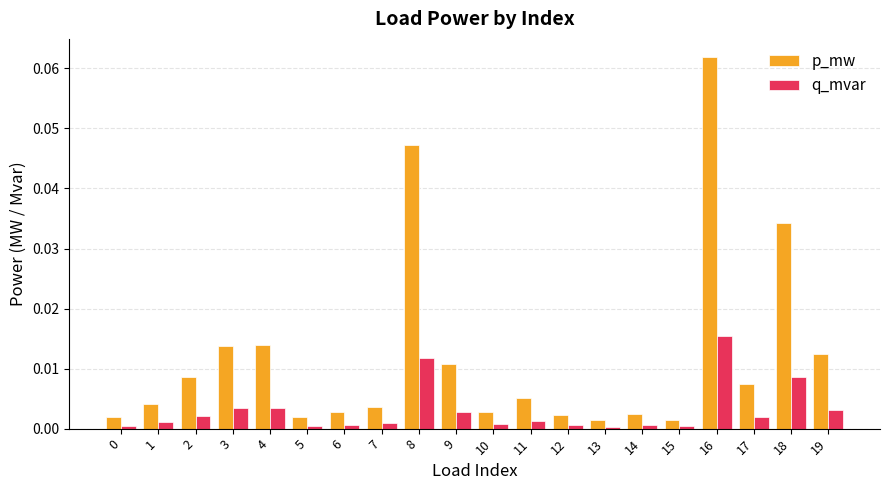

How many bars are there in total?

40